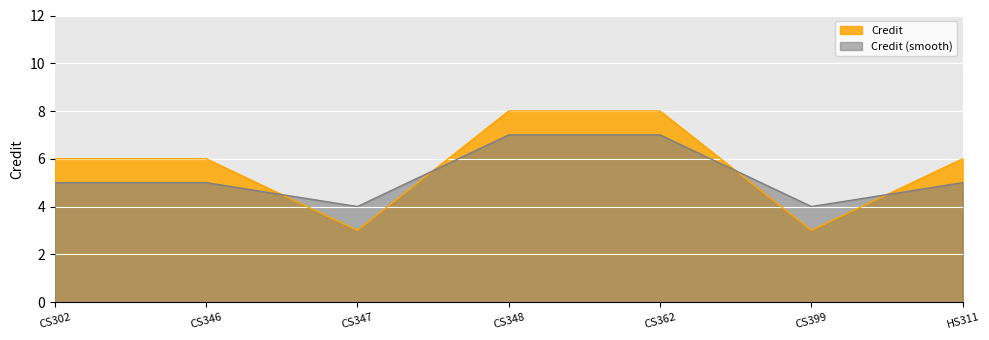

True or false: Credit (smooth) has a value of 4 at CS399.

True